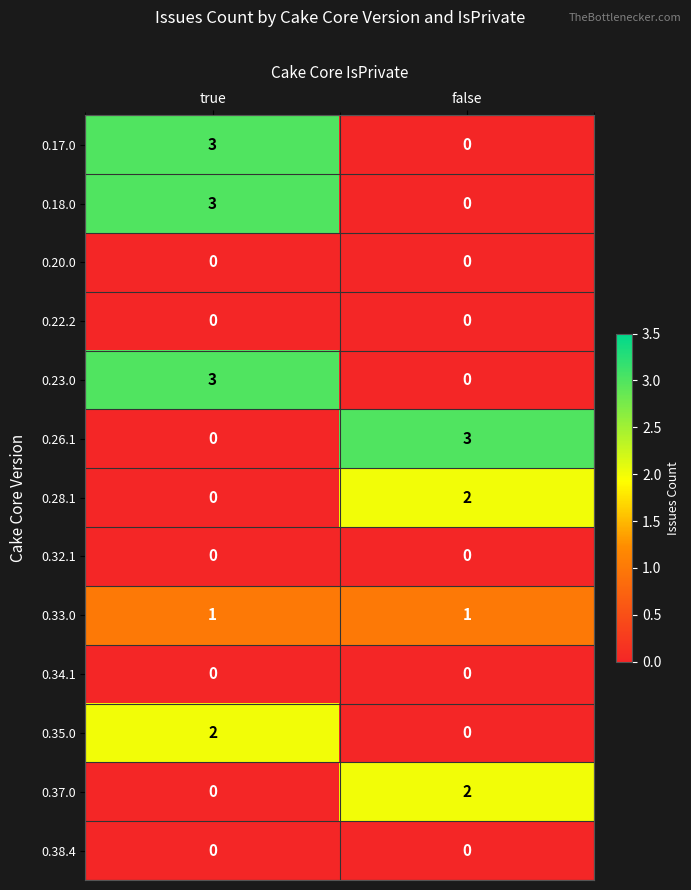

What is the difference between the highest and lowest values at true?

3